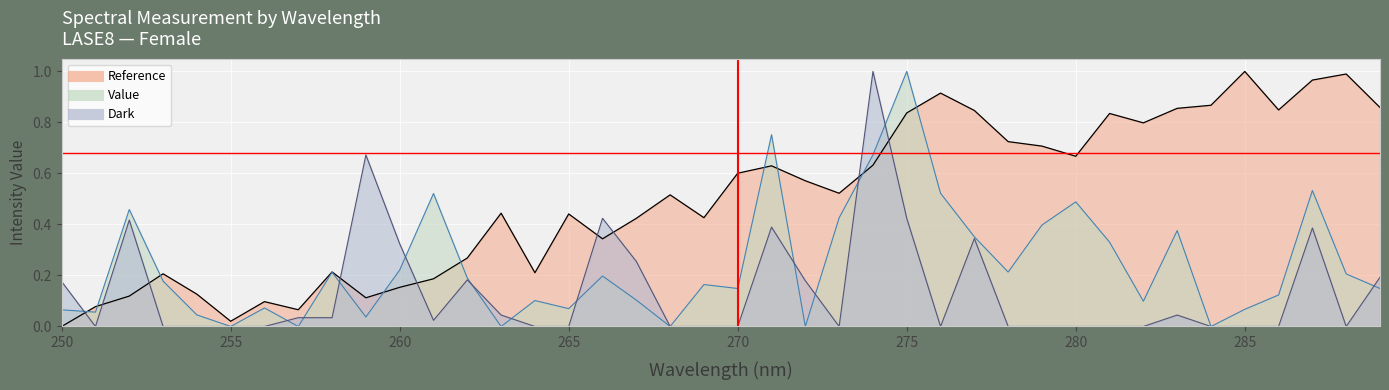

How many data points in Value are above 0?

34